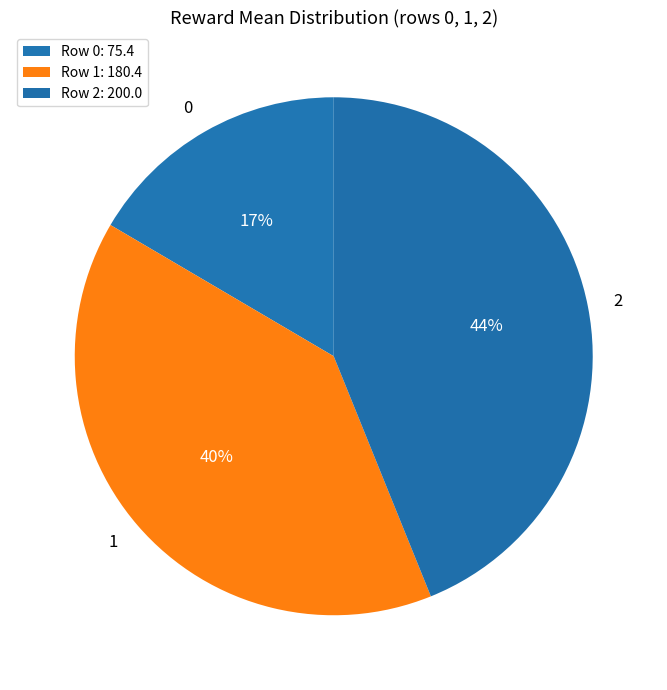

Count the number of slices in the pie.

3